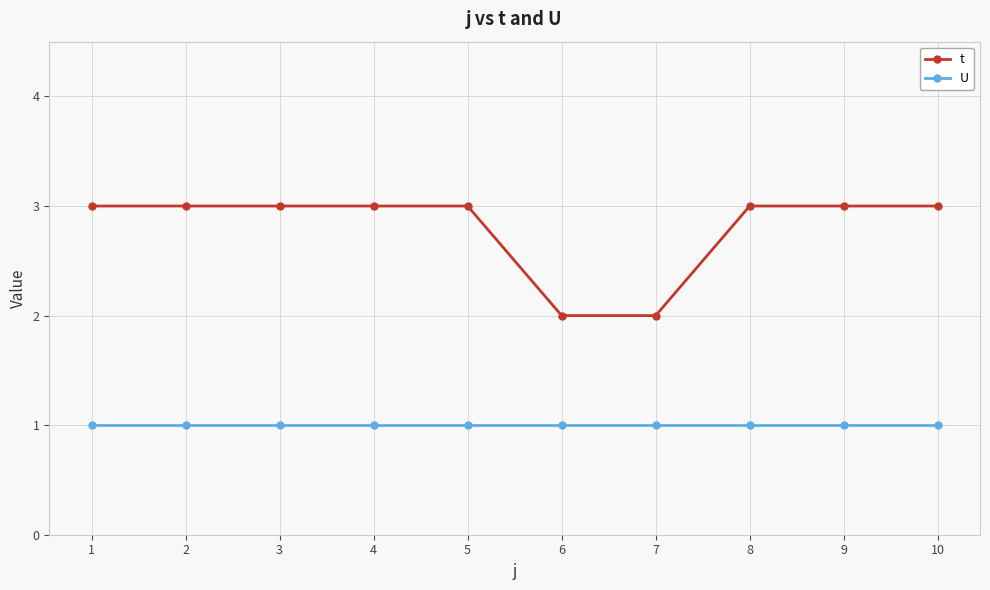

Reading left to right, what are all the values shown in this chart?

t: 1=3	2=3	3=3	4=3	5=3	6=2	7=2	8=3	9=3	10=3
U: 1=1	2=1	3=1	4=1	5=1	6=1	7=1	8=1	9=1	10=1